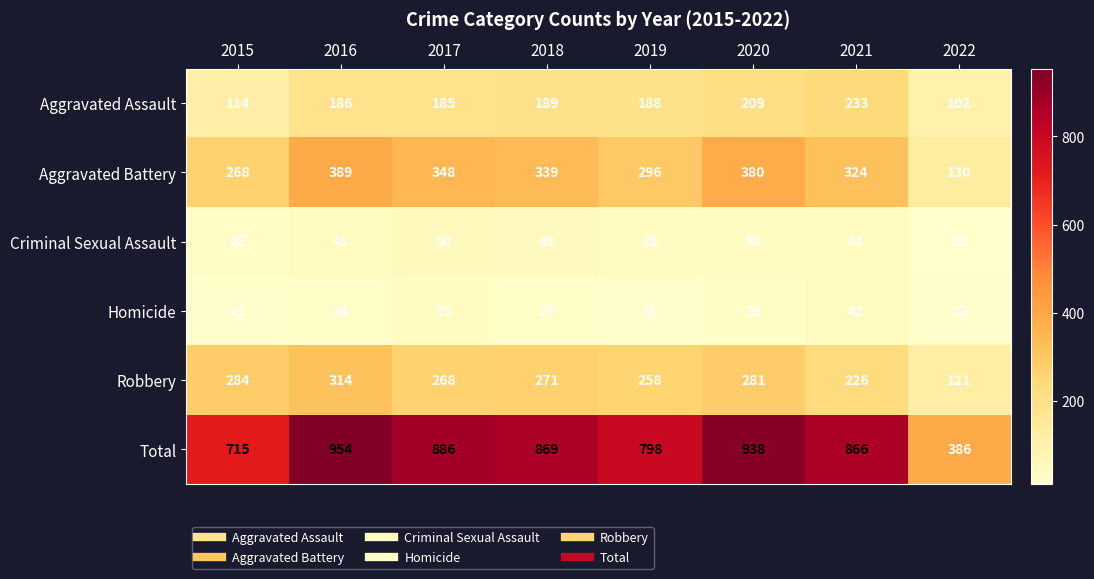

What is the difference between the Total values at 2018 and 2021?

3